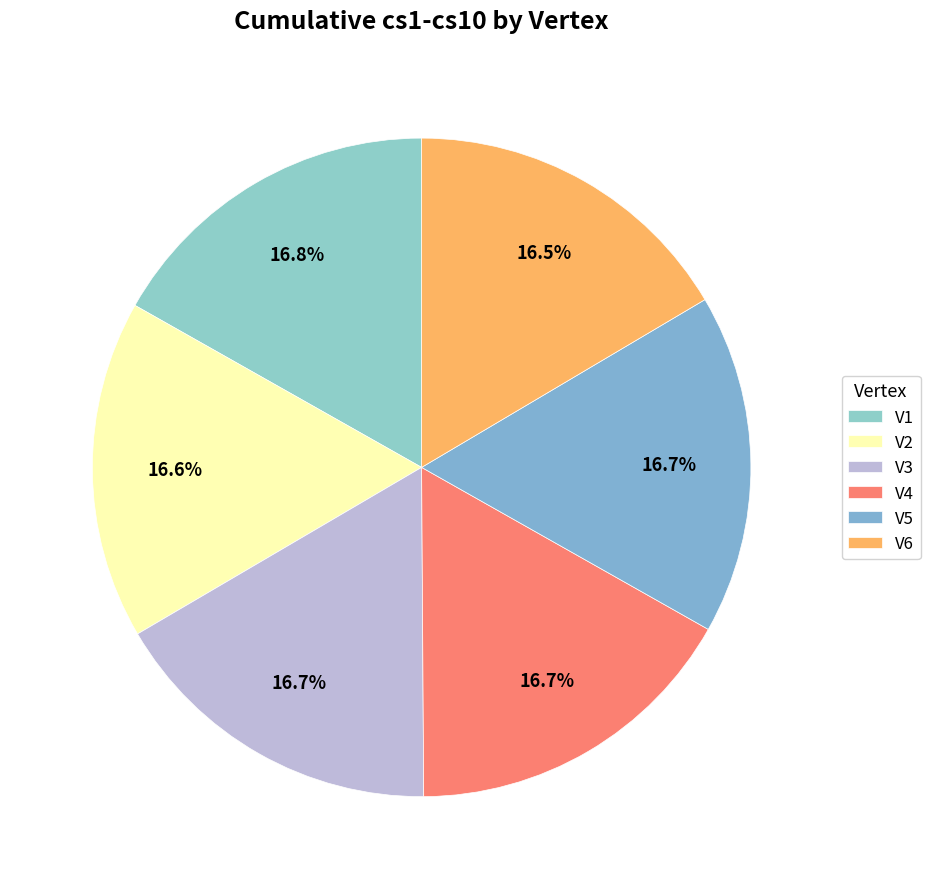

Count the number of slices in the pie.

6